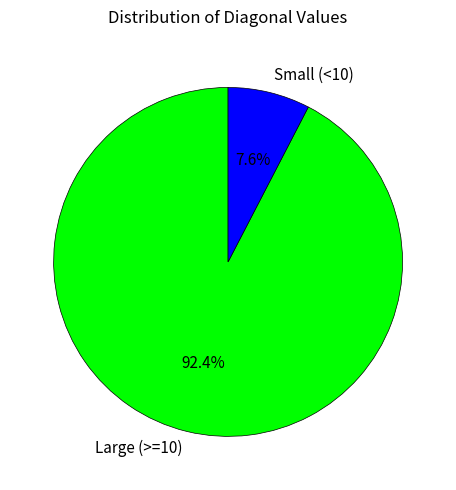

Count the number of slices in the pie.

2